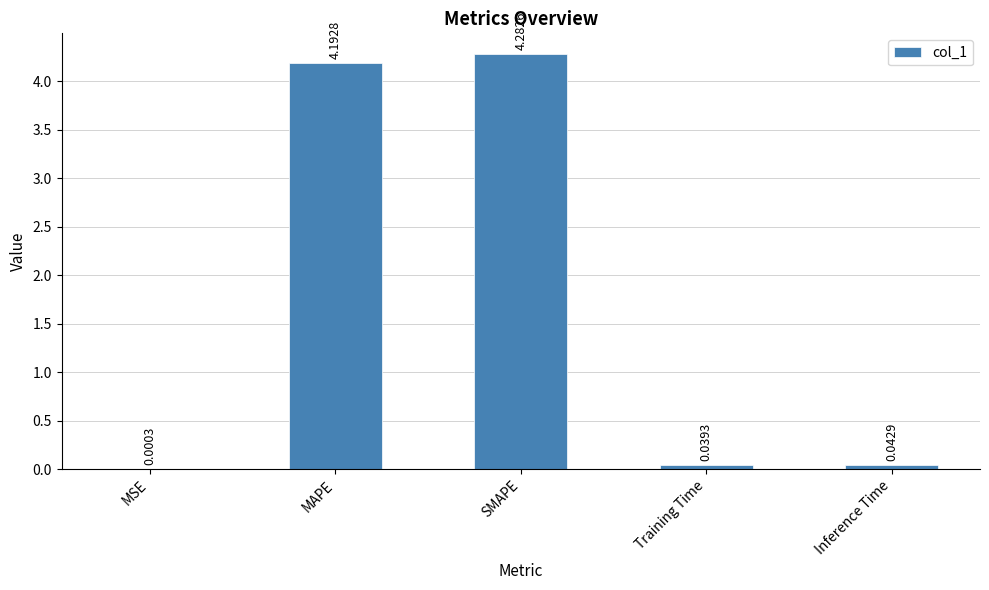

Which category has the highest value across all series?

SMAPE